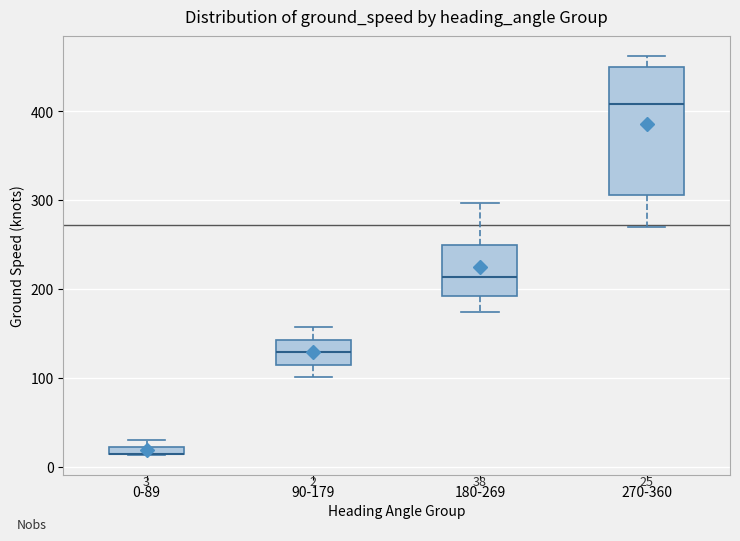

Comparing the boxes themselves (not the whiskers), which one is the tallest?

270-360